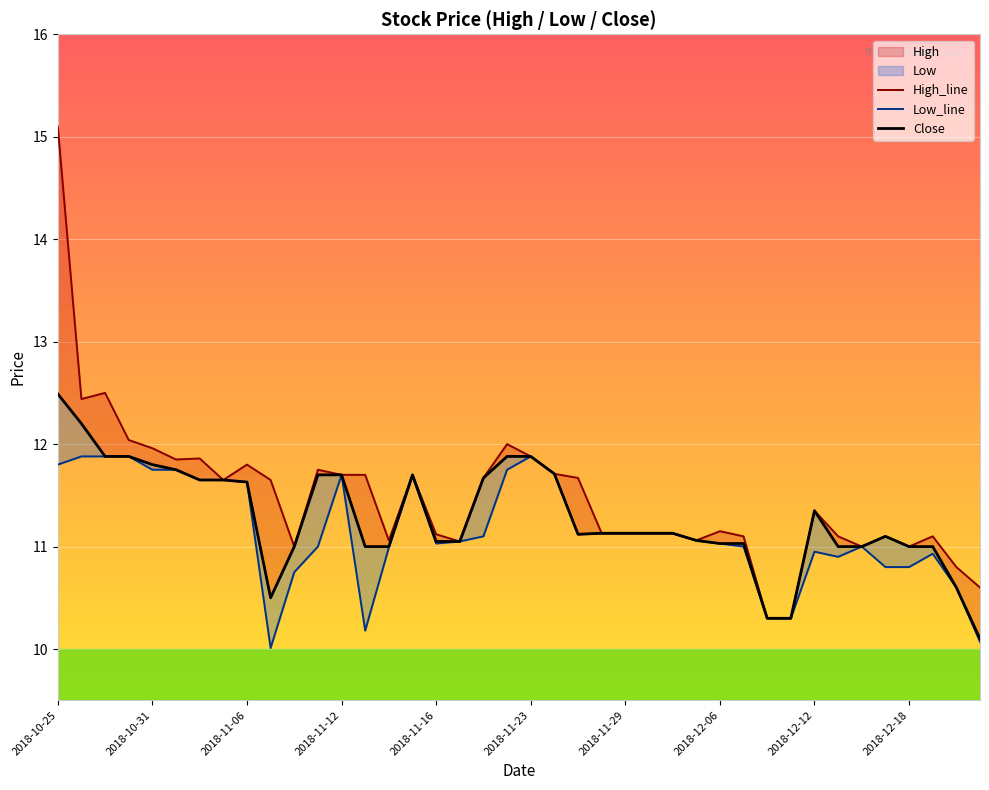

Which series changed the most between 2018-12-18 and 36?

Low_line